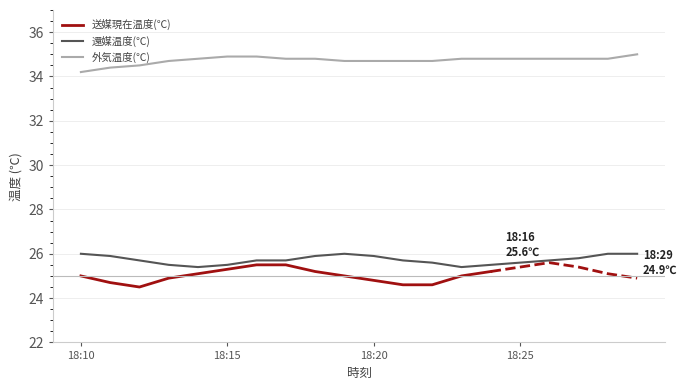

True or false: 還媒温度(℃) and 外気温度(℃) cross at least once.

False